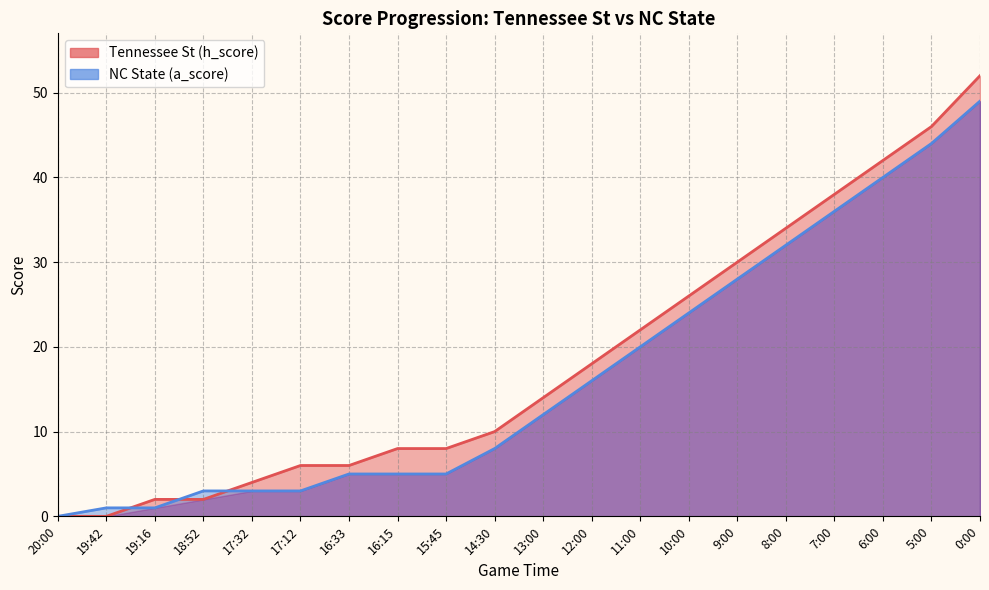

List the series in order of their peak value, highest first.

Tennessee St (h_score), NC State (a_score)